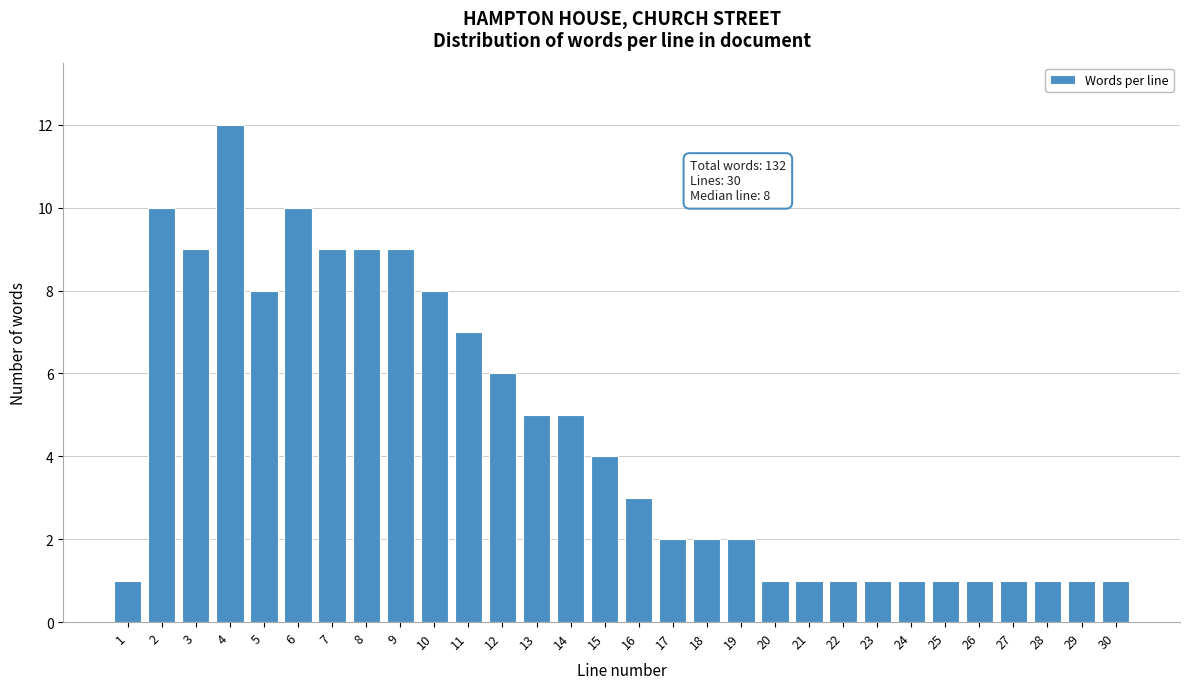

Reading left to right, list all the values displayed in this chart.

1=1	2=10	3=9	4=12	5=8	6=10	7=9	8=9	9=9	10=8	11=7	12=6	13=5	14=5	15=4	16=3	17=2	18=2	19=2	20=1	21=1	22=1	23=1	24=1	25=1	26=1	27=1	28=1	29=1	30=1